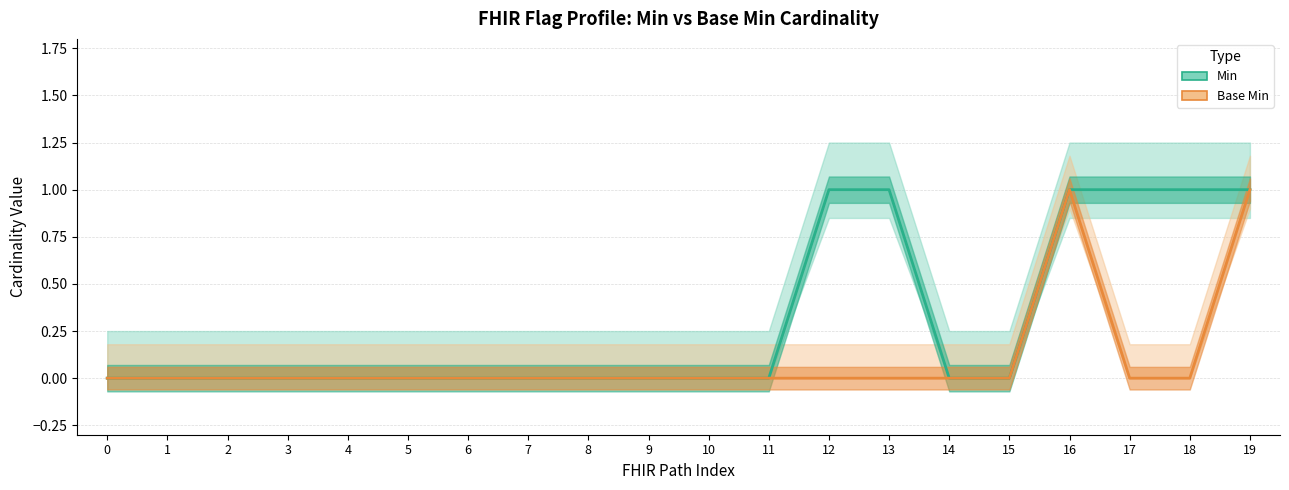

Which series changed the most between 3 and 14?

Min